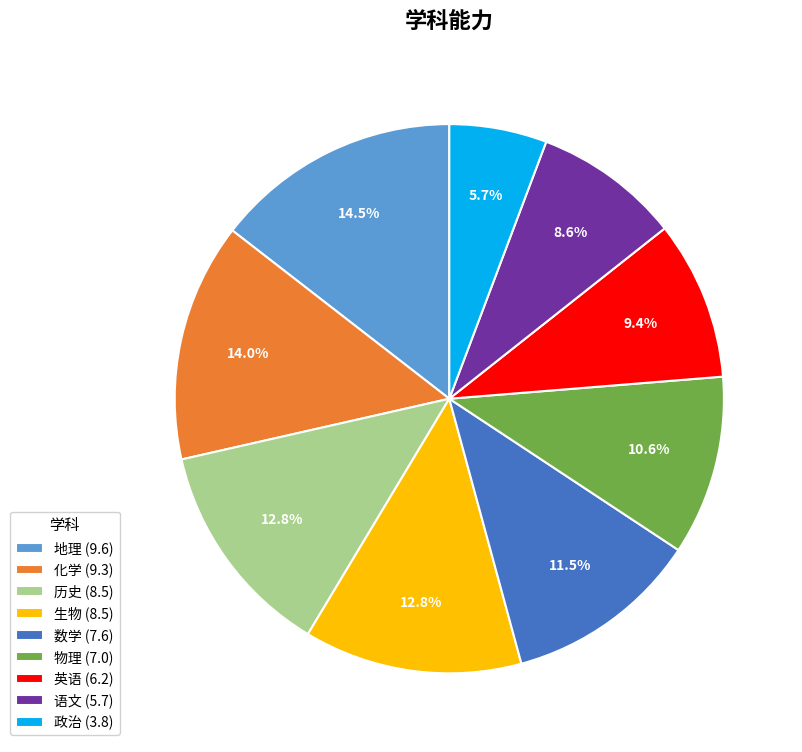

Is there any slice that represents more than half of the pie?

No